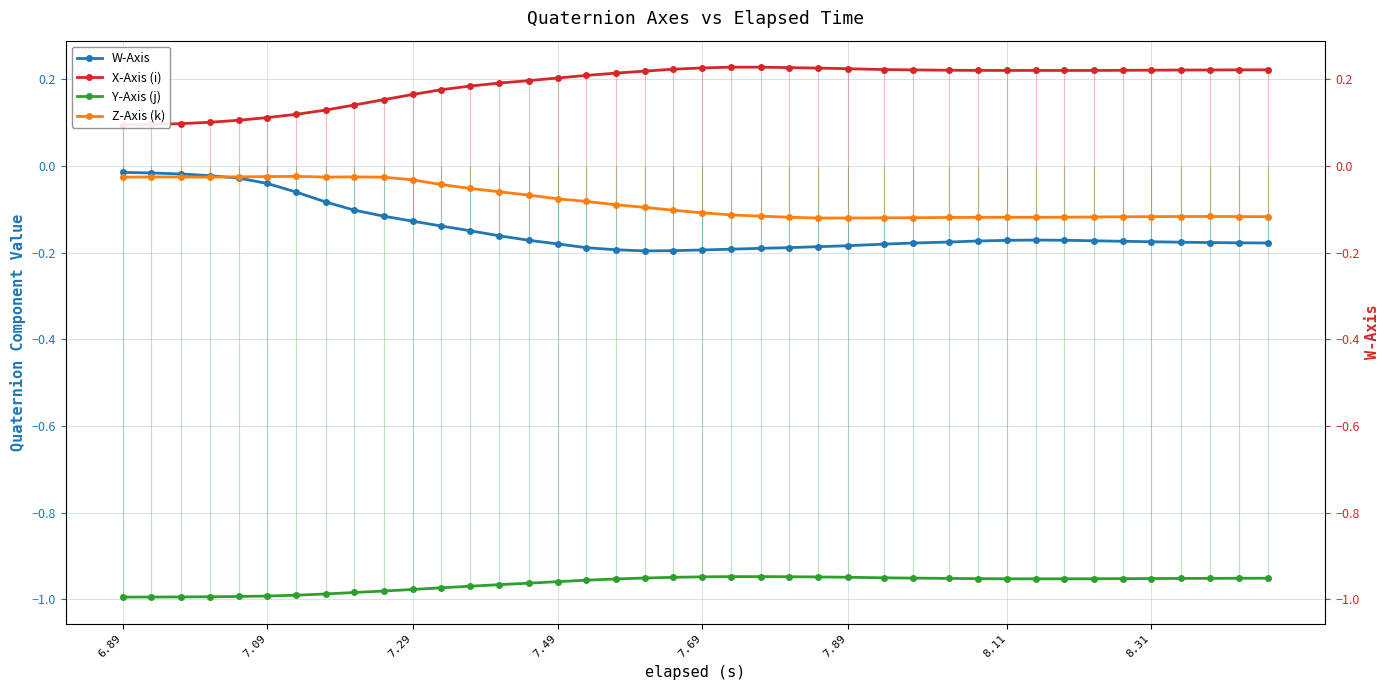

How many lines are shown in the chart?

4